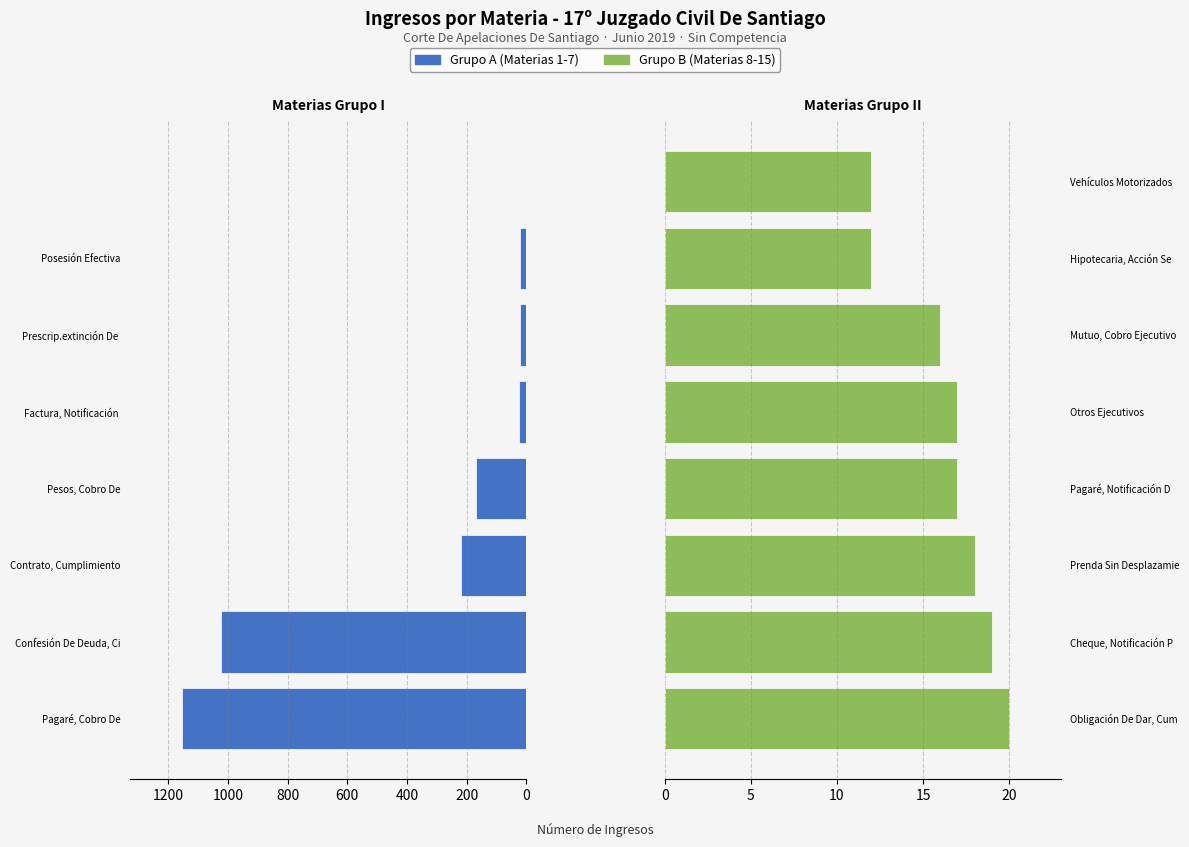

True or false: Grupo A (Materia 1-7) has a value of 31 at 1200.

False